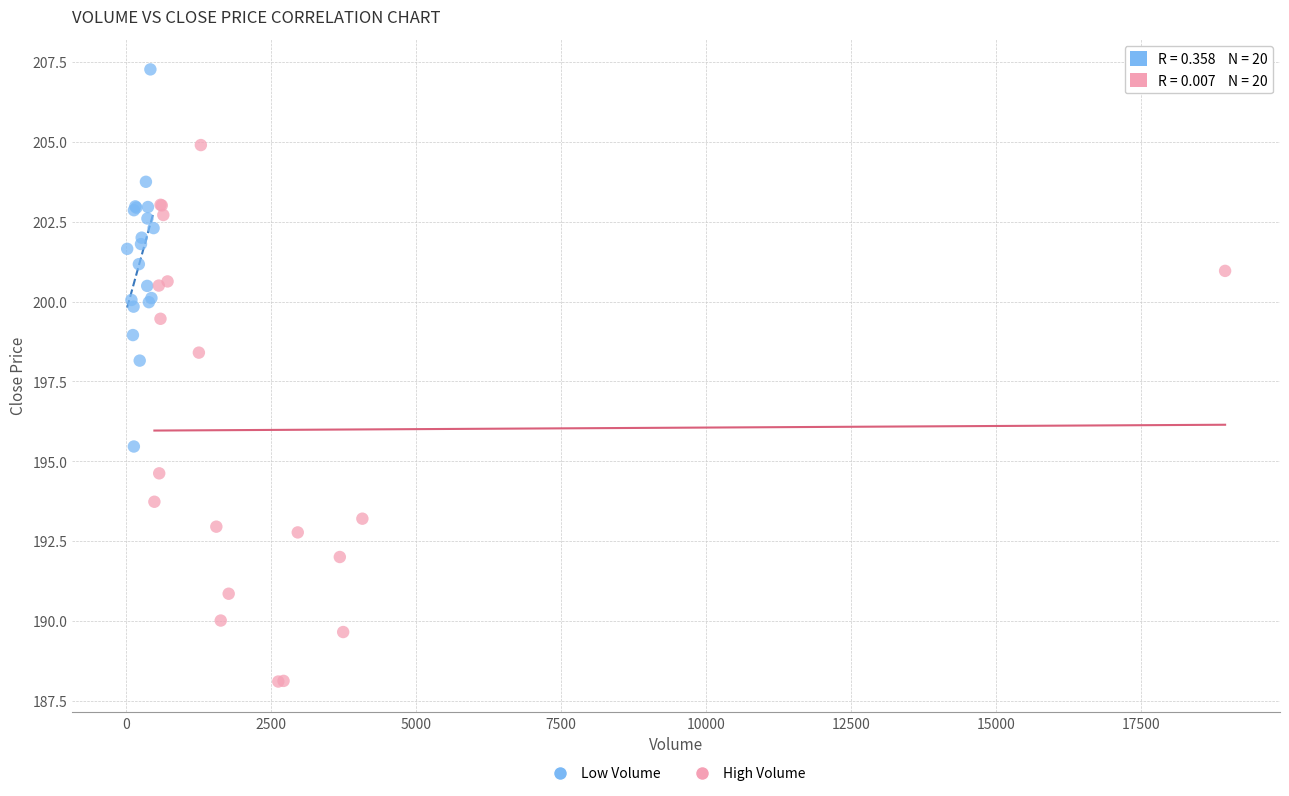

Which series has the largest Y range (max minus min)?

High Volume